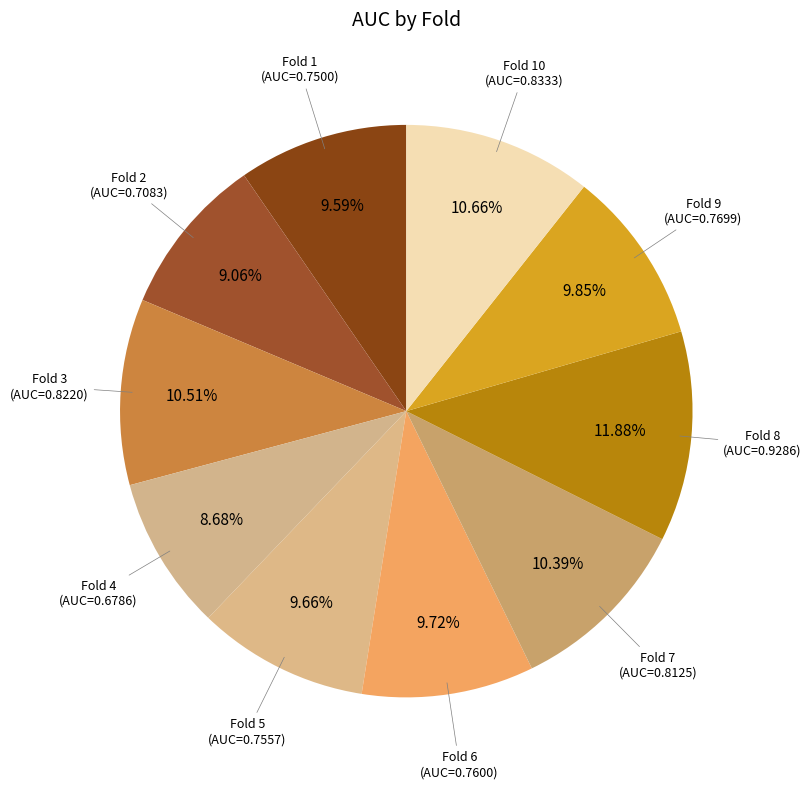

Which slice is the largest?

Fold 8